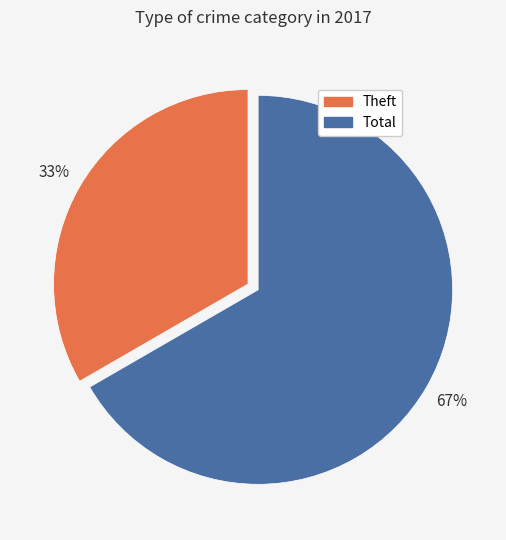

Do Total and Theft together represent more than half of the pie?

Yes